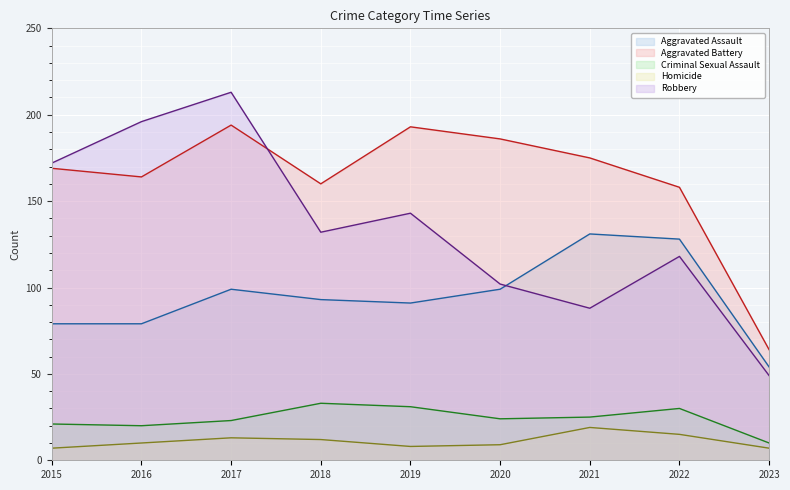

What is the sum of the Aggravated Battery values at 2016 and 2017?

358